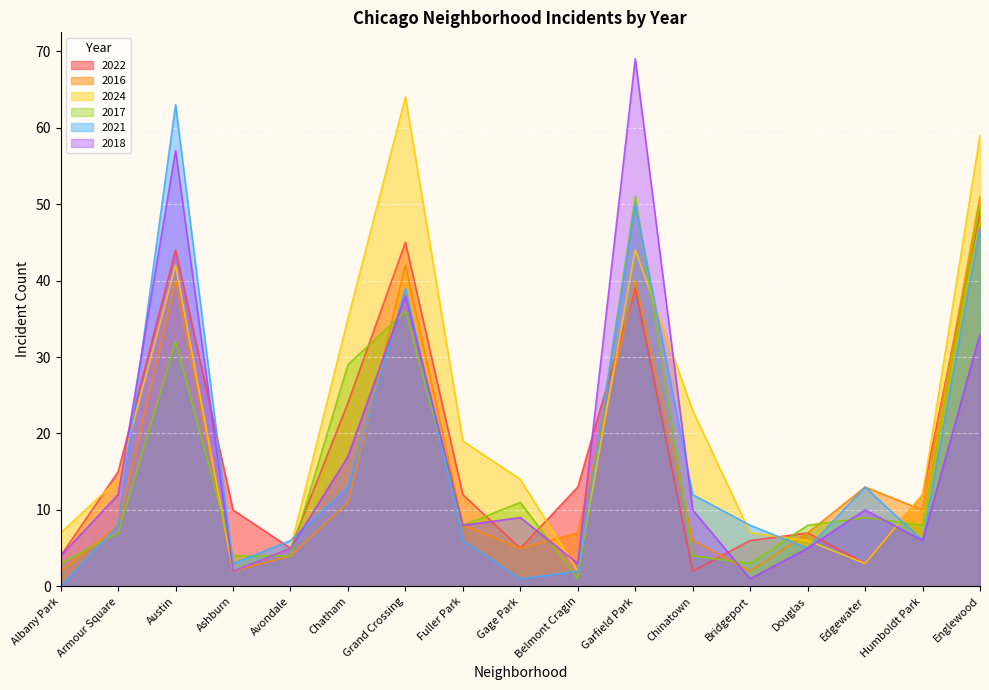

Which series has the largest total across all categories?

2024